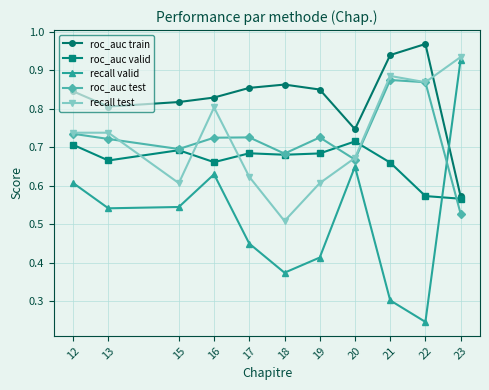

What is the total value across all series at 16?

3.6